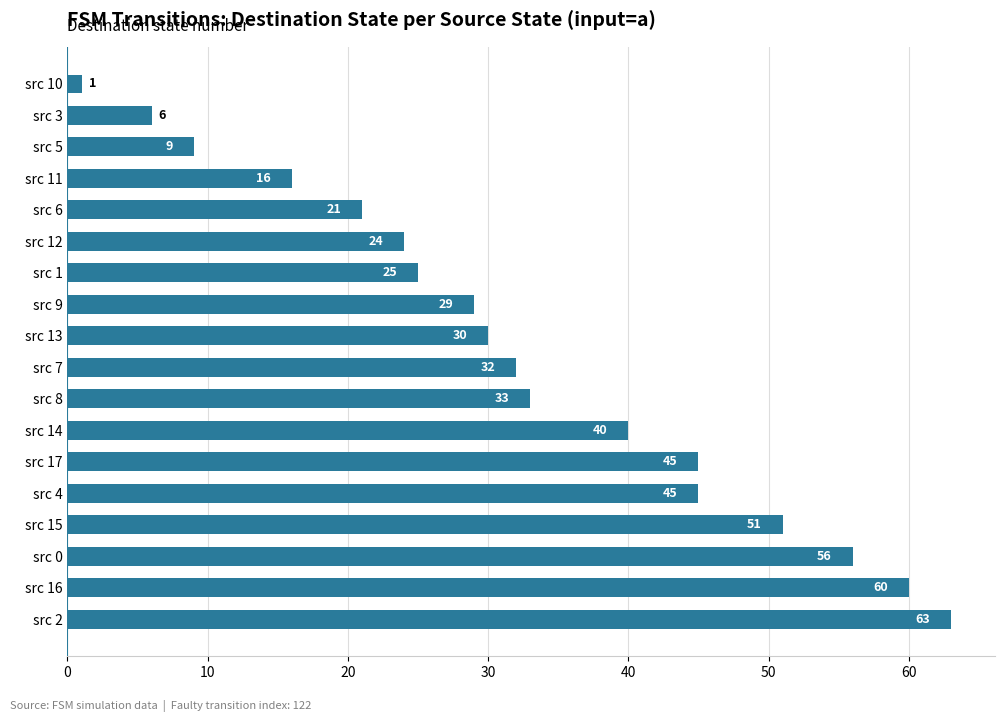

Which category has the lowest value across all series?

src 10